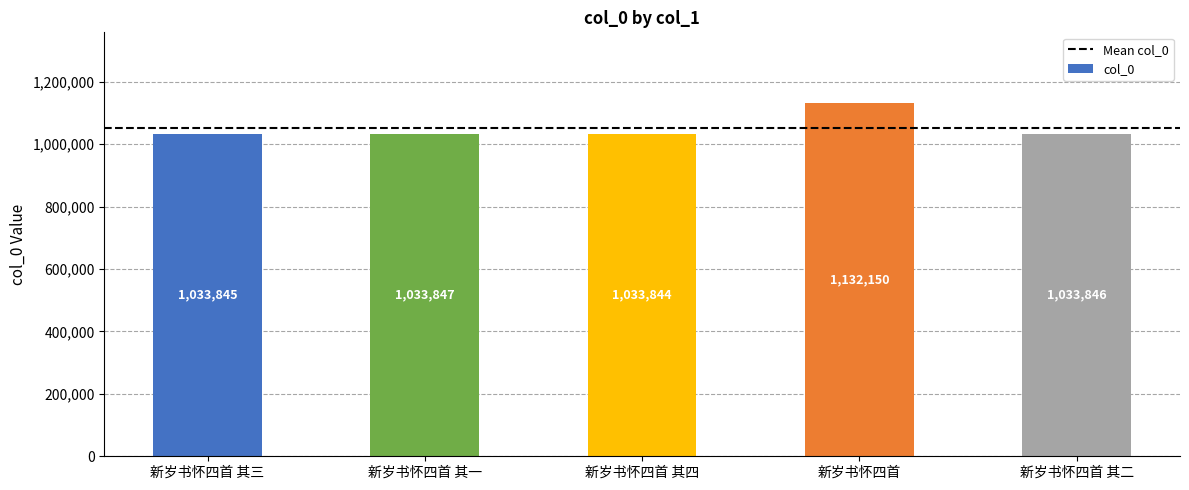

What is the value of the 4th bar from the left?

1132150